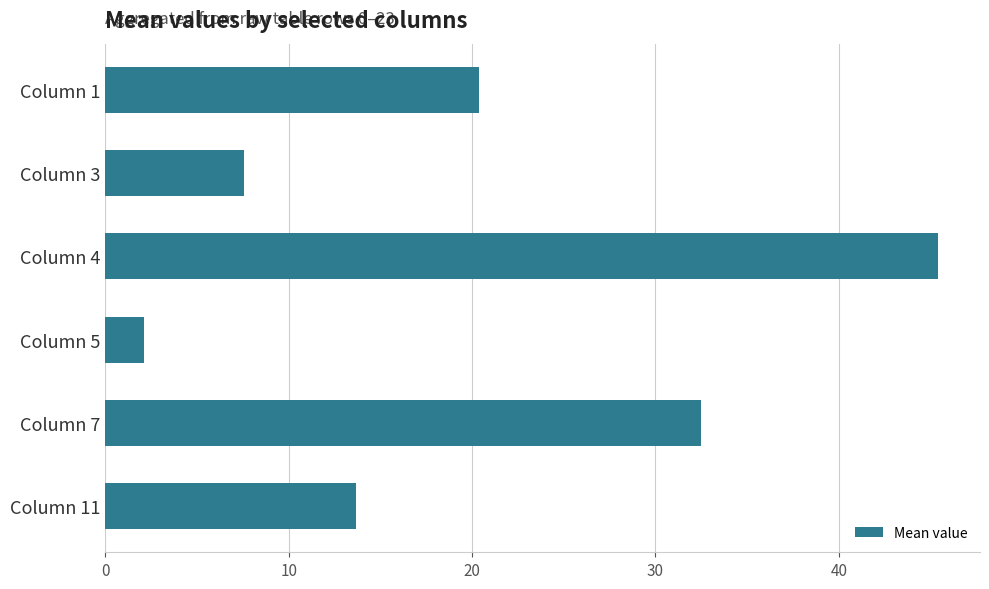

True or false: the data shows 32.5 at Column 7.

True